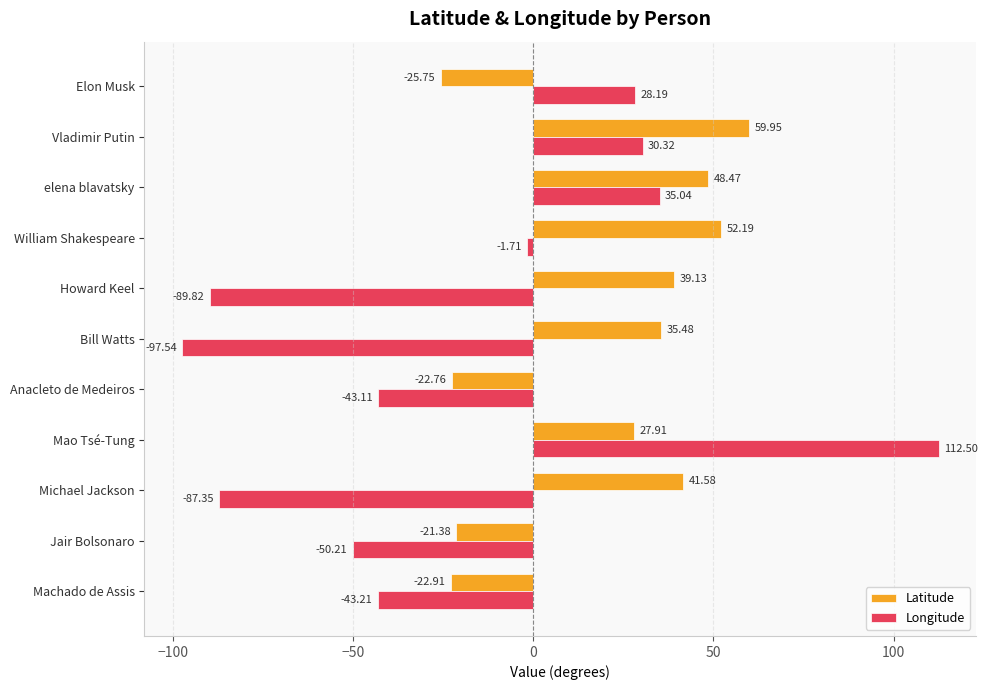

Where is Longitude nearest to the value 7?

William Shakespeare